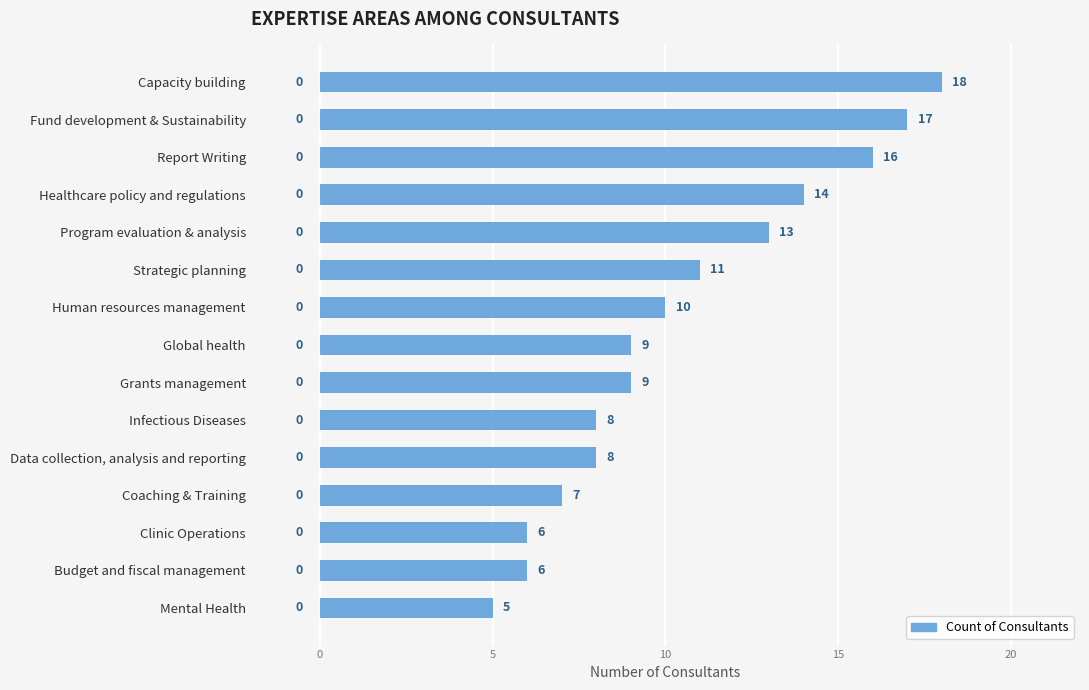

At which category does the chart reach its minimum across all series?

Mental Health